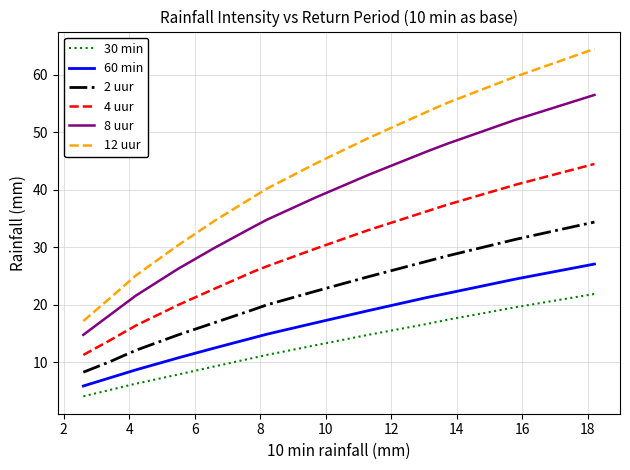

Rank the series by their maximum value, from highest to lowest.

12 uur, 8 uur, 4 uur, 2 uur, 60 min, 30 min